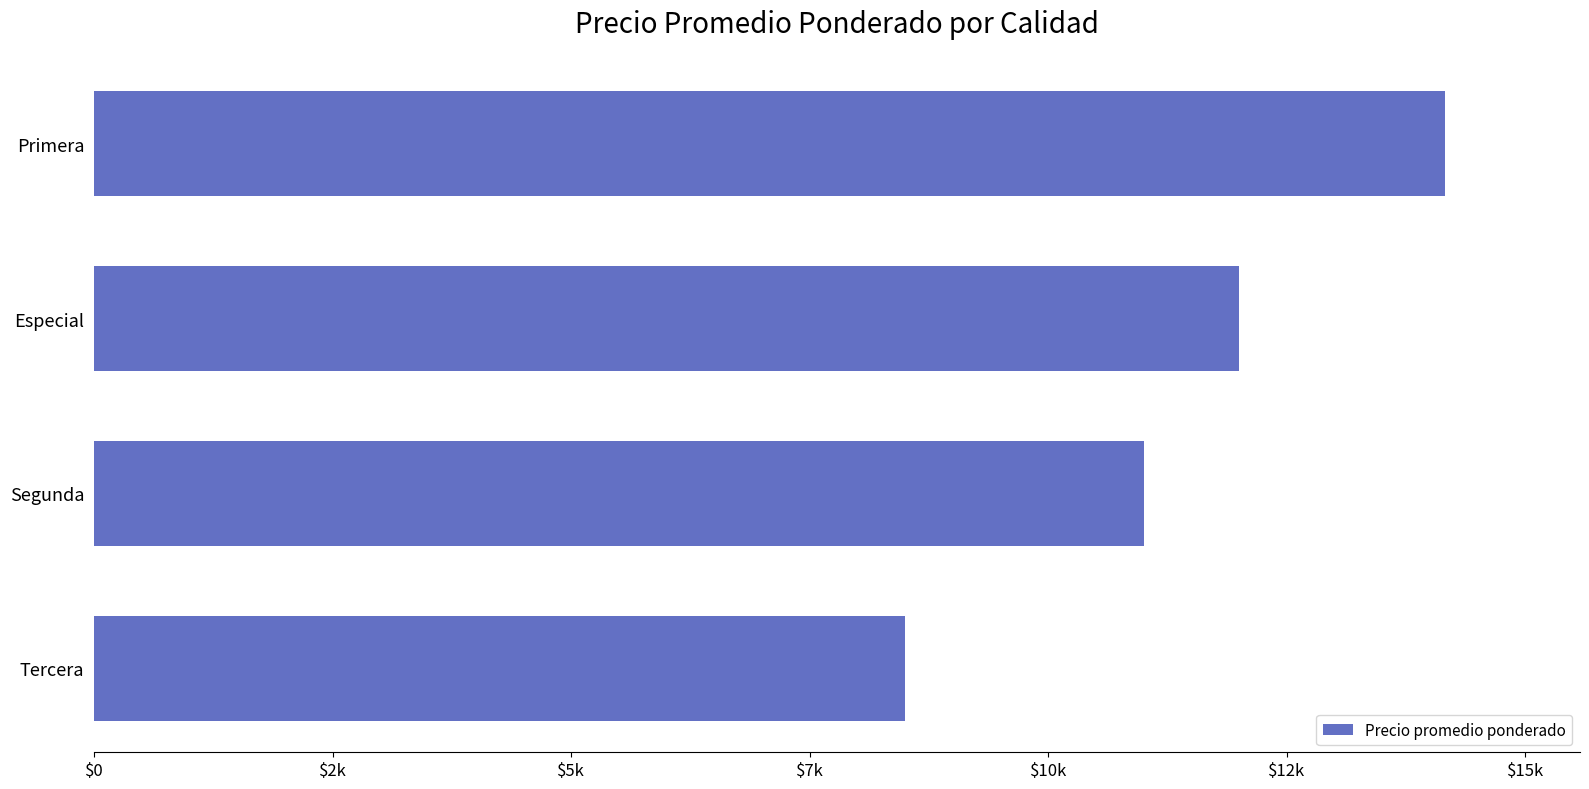

Which category has the lowest value across all series?

Tercera